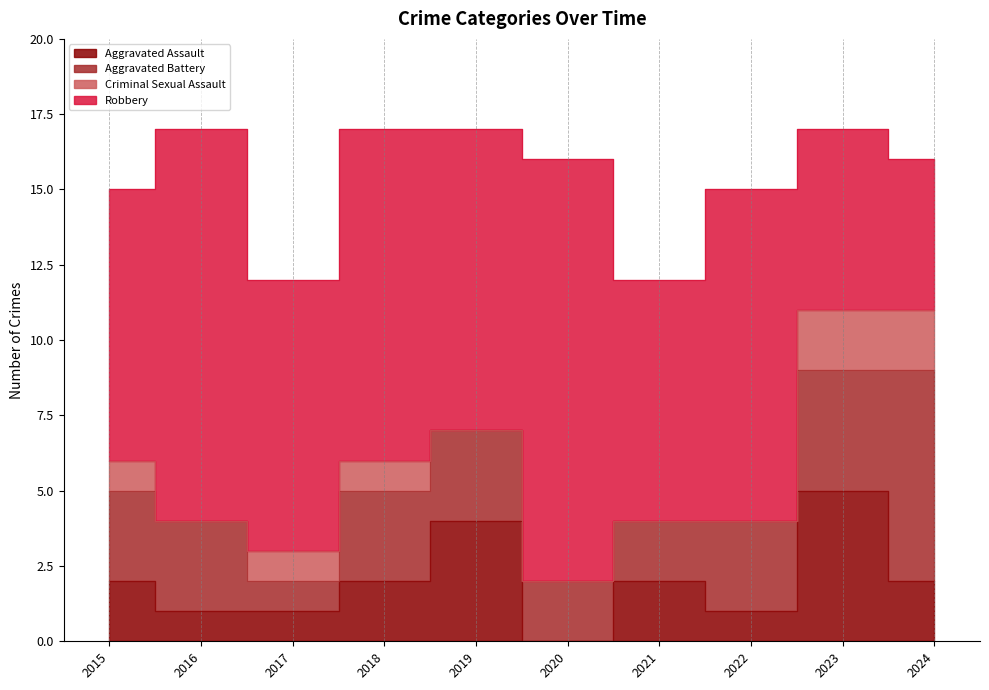

True or false: Criminal Sexual Assault and Aggravated Assault cross at least once.

False